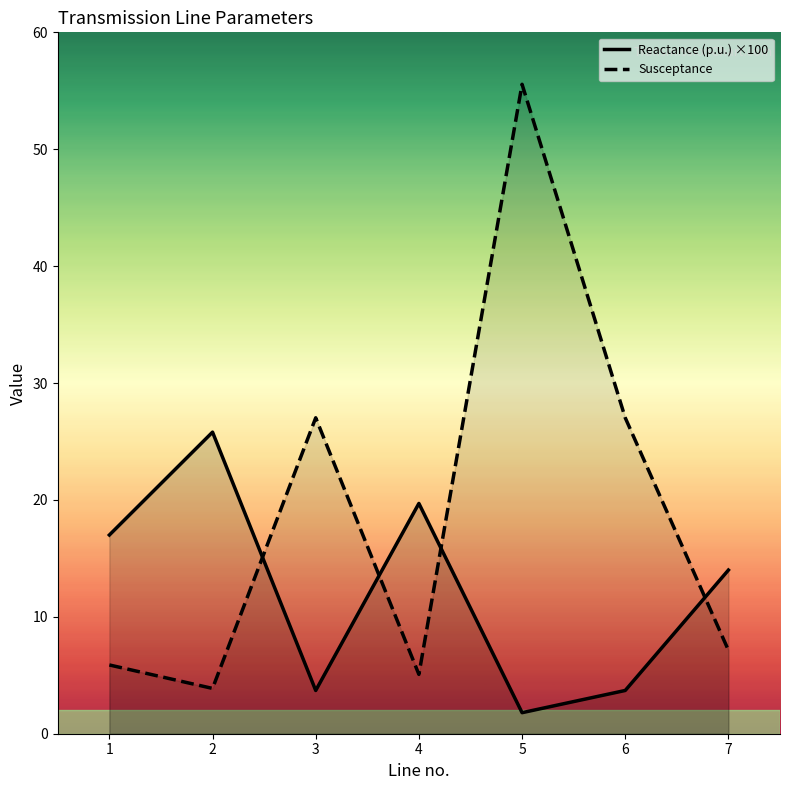

What is the difference between the Reactance (p.u.) ×100 values at 4 and 2?

6.1